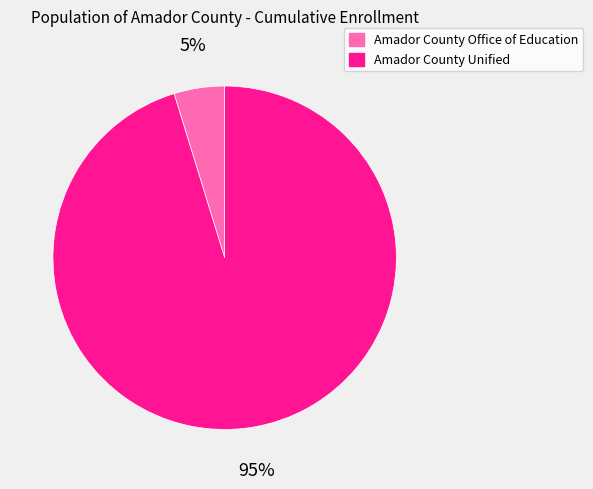

To the nearest percent, what is the difference between the largest and smallest slice percentages?

90%